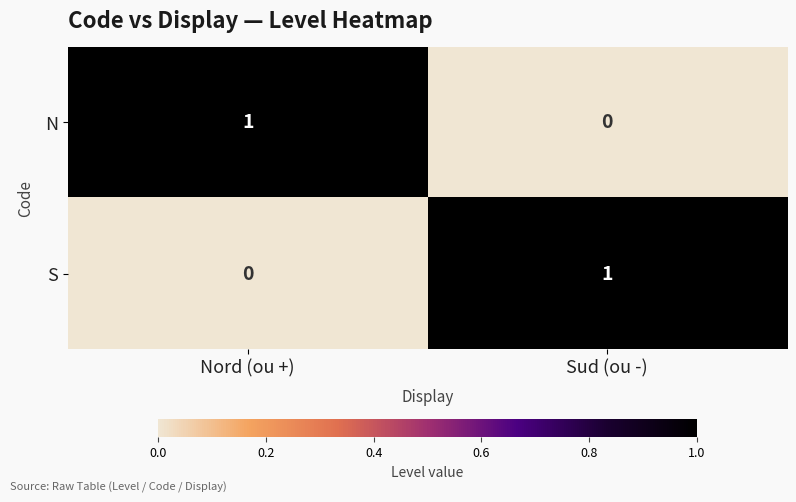

Reading left to right, extract all data points from this chart.

N: Nord (ou +)=1	Sud (ou -)=0
S: Nord (ou +)=0	Sud (ou -)=1